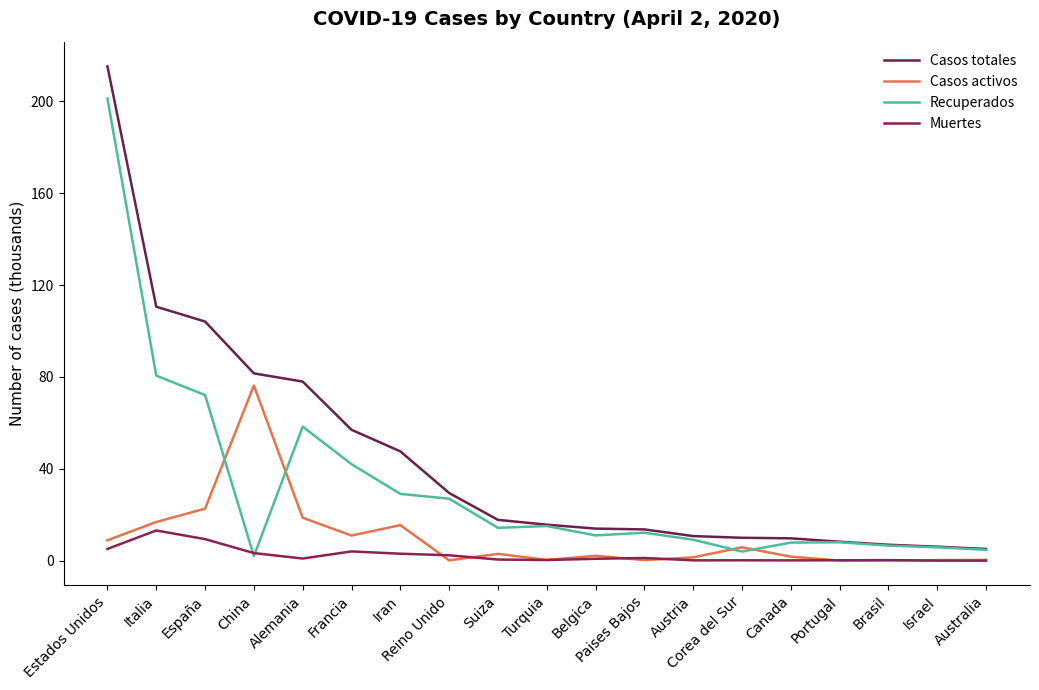

How many lines are shown in the chart?

4